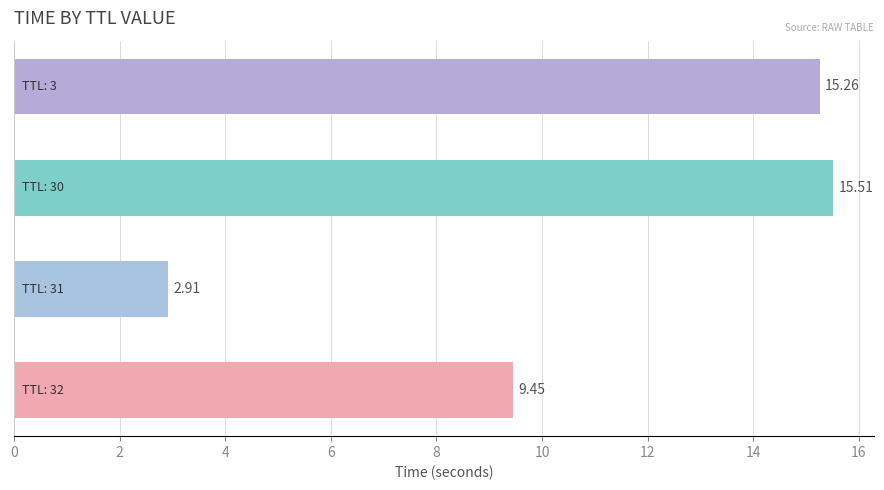

What is the difference between the maximum and minimum values?

12.6